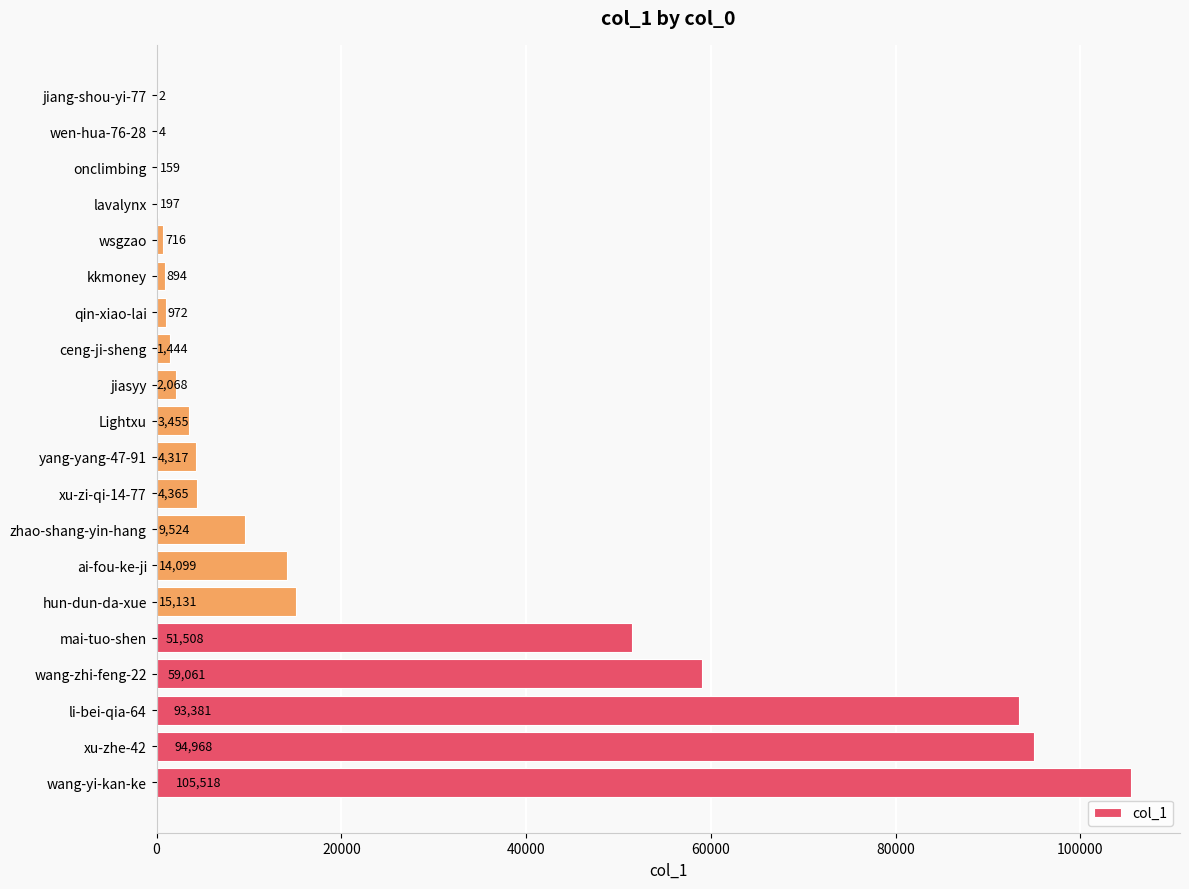

The value at mai-tuo-shen is 51508. True or false?

True